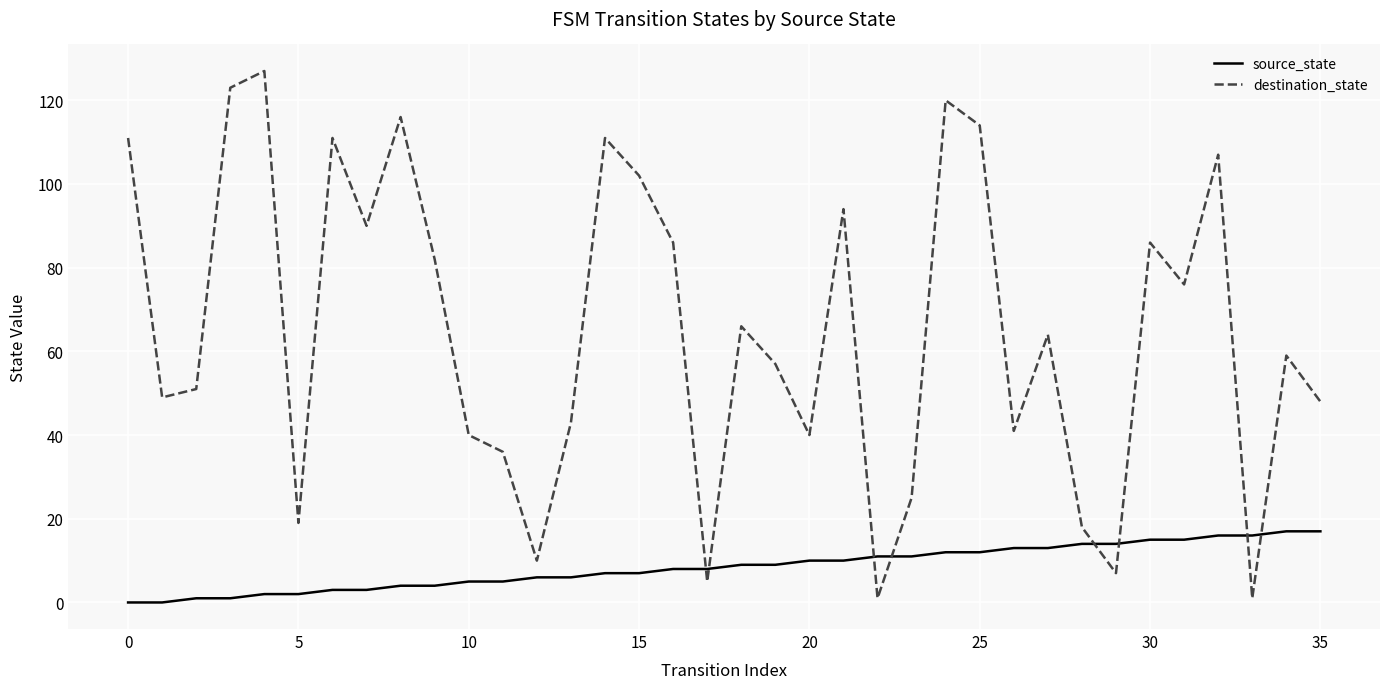

What is the difference between the maximum and minimum values in the source_state series?

17